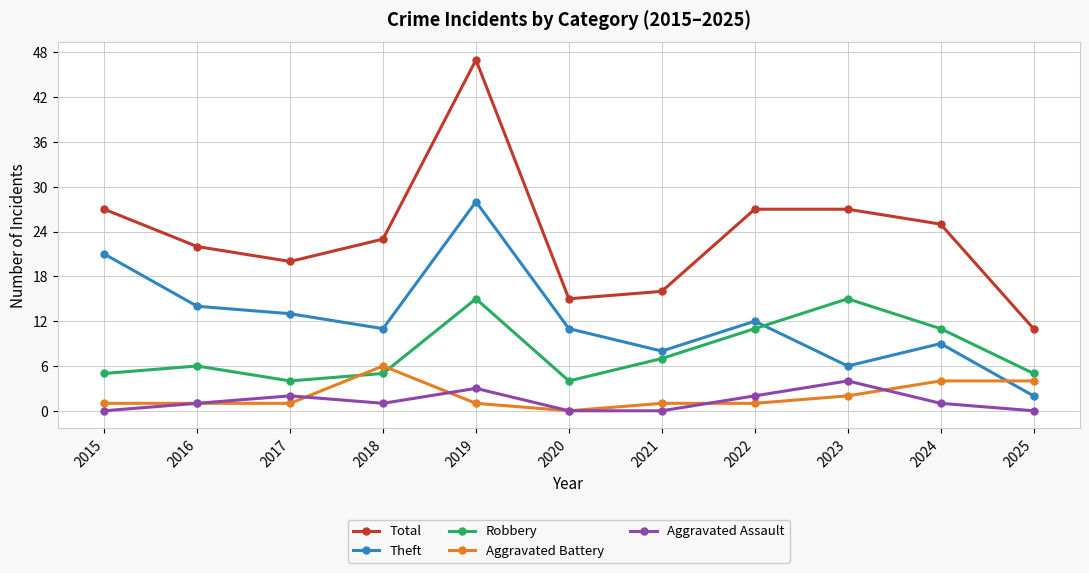

Reading right to left, extract all data points from this chart.

Total: 11	25	27	27	16	15	47	23	20	22	27
Theft: 2	9	6	12	8	11	28	11	13	14	21
Robbery: 5	11	15	11	7	4	15	5	4	6	5
Aggravated Battery: 4	4	2	1	1	0	1	6	1	1	1
Aggravated Assault: 0	1	4	2	0	0	3	1	2	1	0